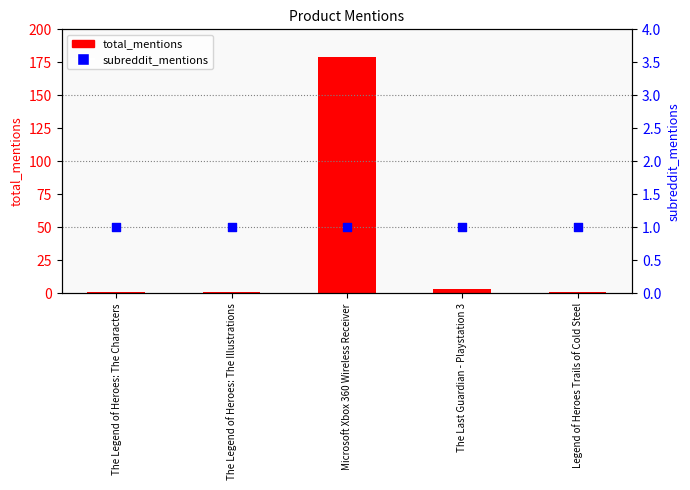

At how many categories does at least one series exceed 177?

1